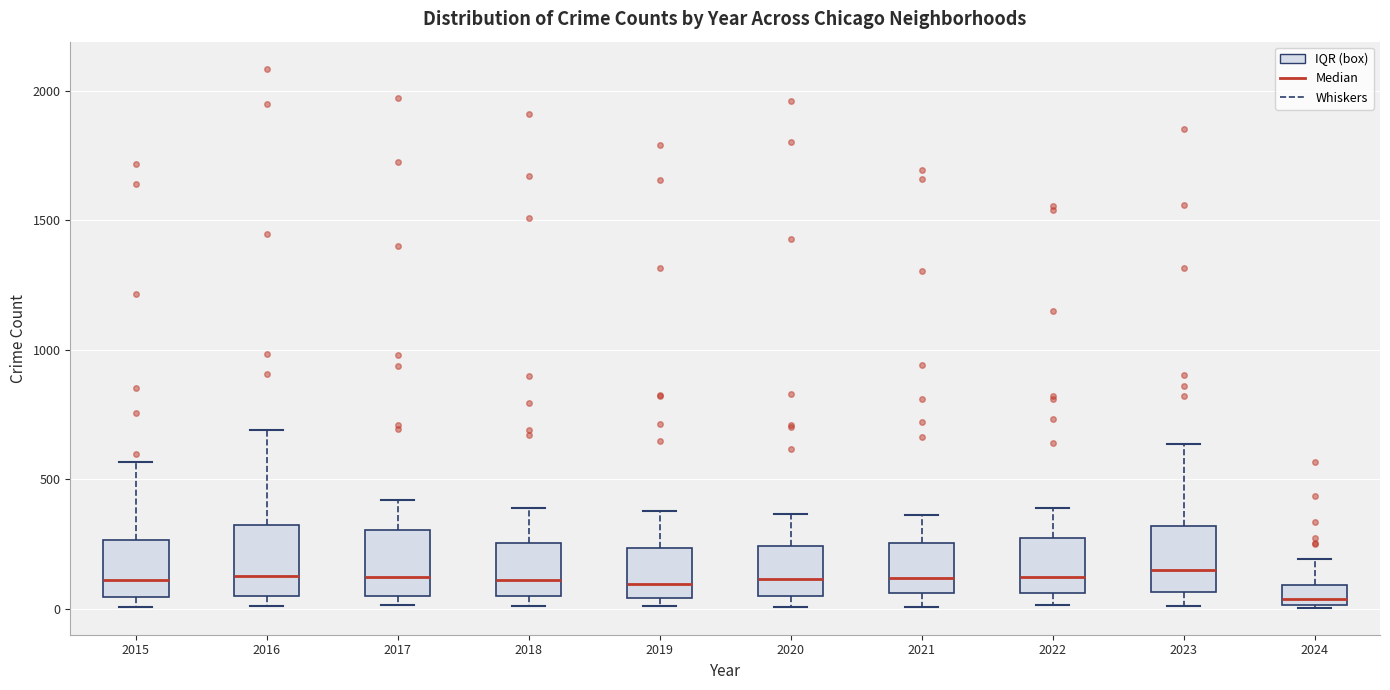

Reading left to right, read every box against the y-axis: the position of its median line, the range the box covers, and the ends of its whiskers. The values are not printed on the chart, so give them approximately, as read against the axis.

2015: median 100, box 50 to 250, whiskers 0 to 550
2016: median 150, box 50 to 300, whiskers 0 to 700
2017: median 100, box 50 to 300, whiskers 0 to 400
2018: median 100, box 50 to 250, whiskers 0 to 400
2019: median 100, box 50 to 250, whiskers 0 to 400
2020: median 100, box 50 to 250, whiskers 0 to 350
2021: median 100, box 50 to 250, whiskers 0 to 350
2022: median 100, box 50 to 250, whiskers 0 to 400
2023: median 150, box 50 to 300, whiskers 0 to 650
2024: median 50, box 0 to 100, whiskers 0 to 200